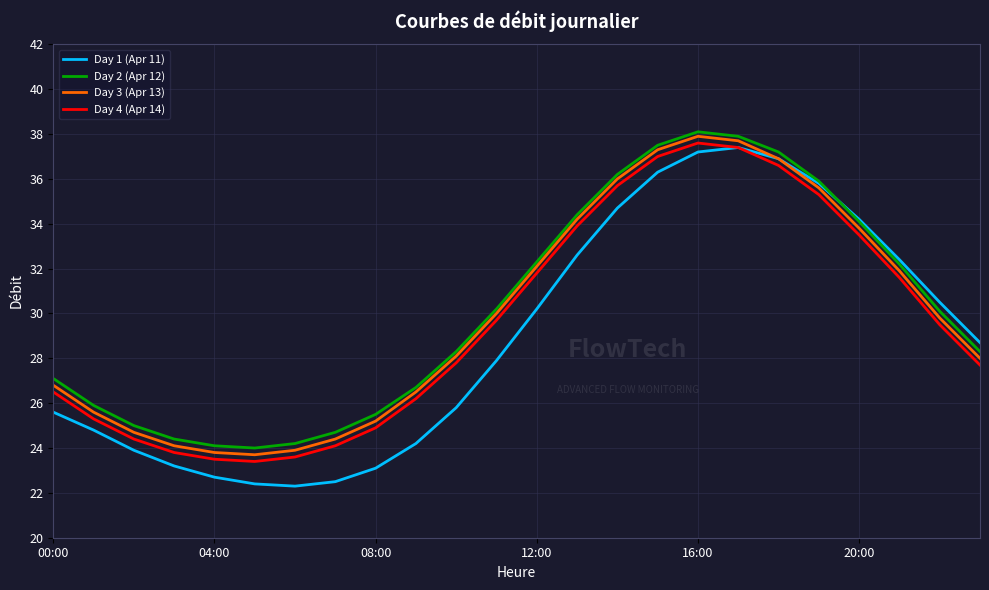

What is the minimum value shown in the chart?

22.3